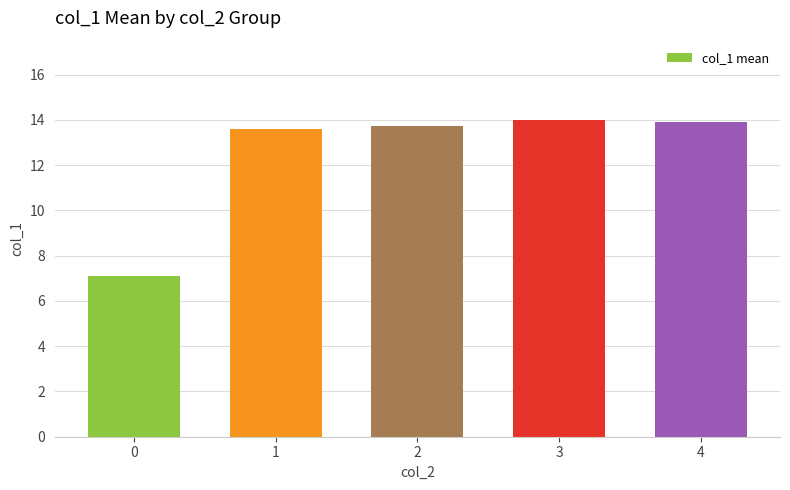

What is the sum of the values at 4 and 2?

27.7